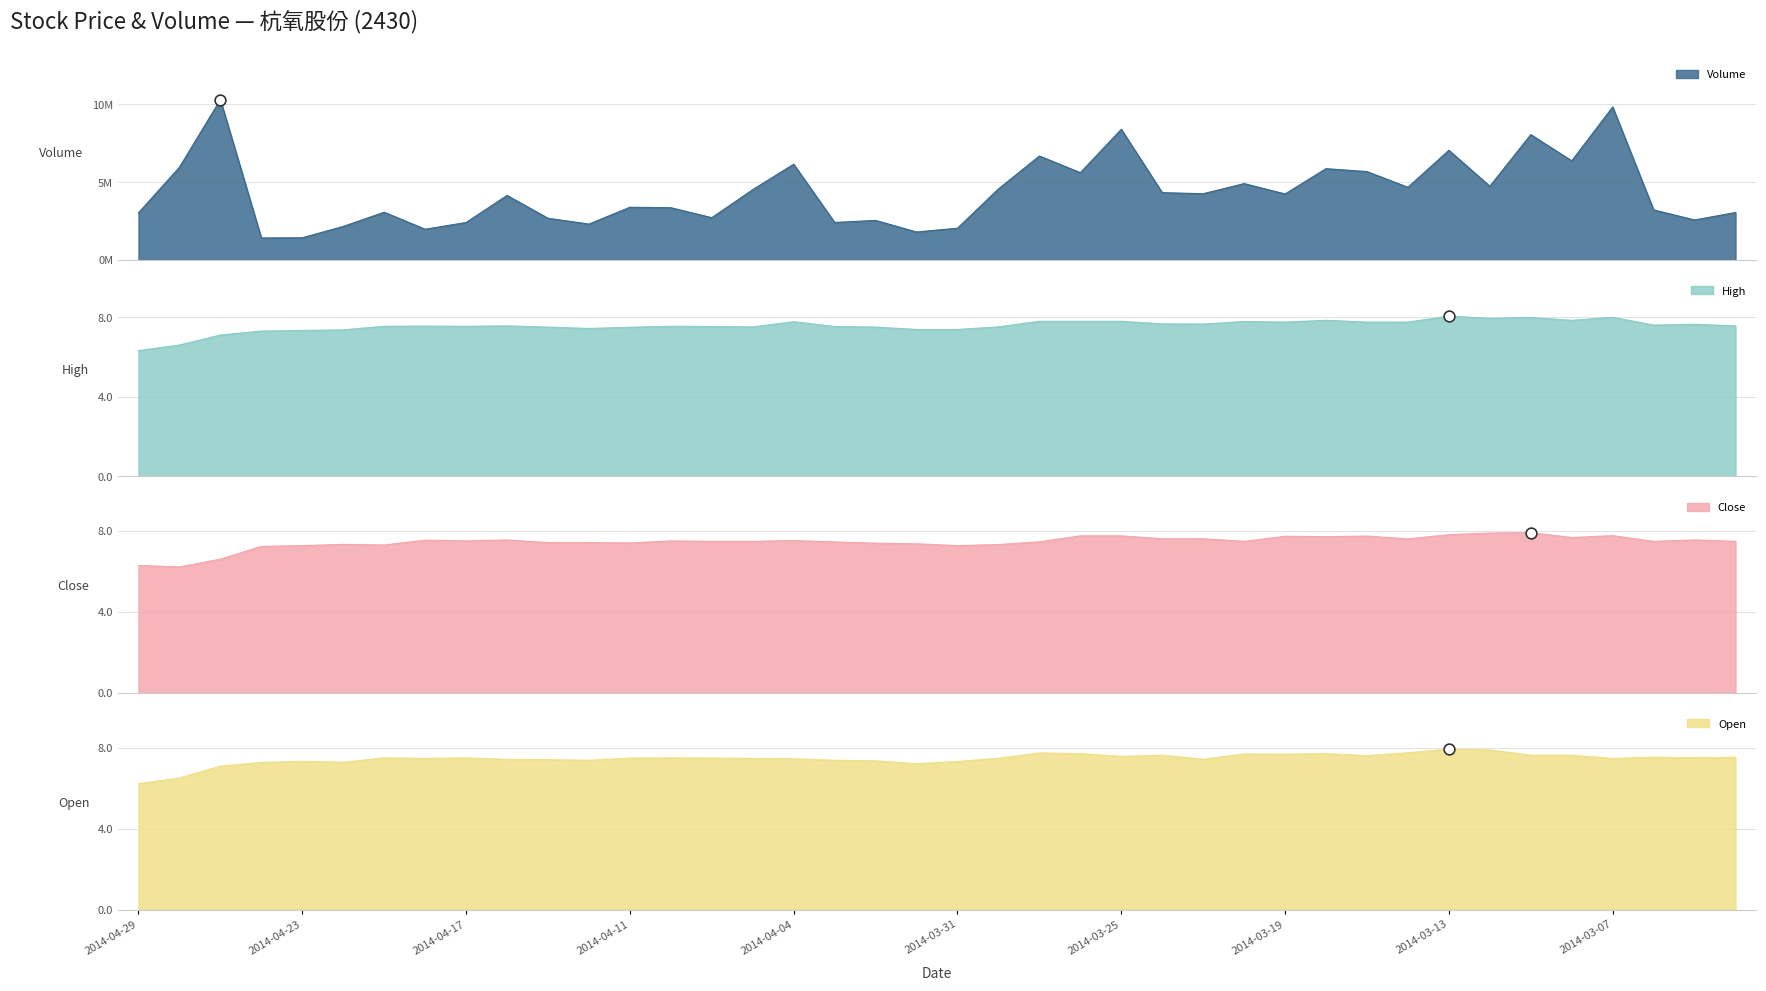

Which series has the largest total across all categories?

Volume